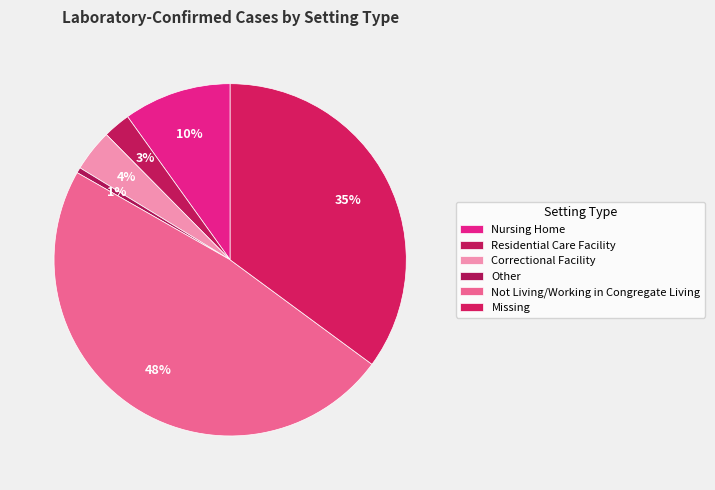

Approximately how many times larger is the value at Not Living/Working in Congregate Living compared to Correctional Facility?

12.5